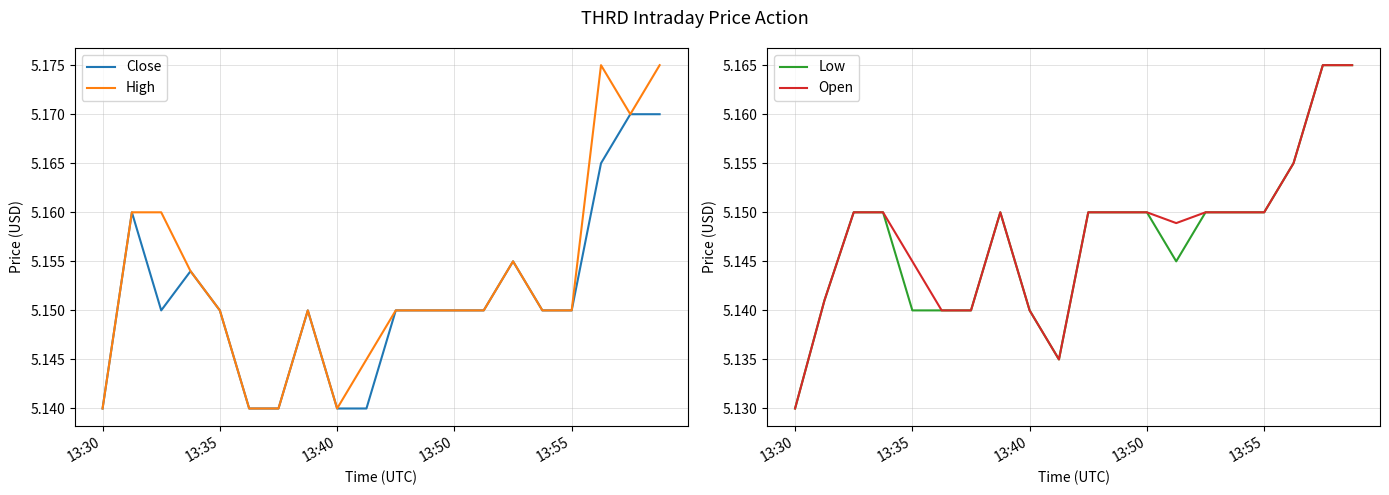

The value of Open at 13:55 is 7.6. True or false?

False